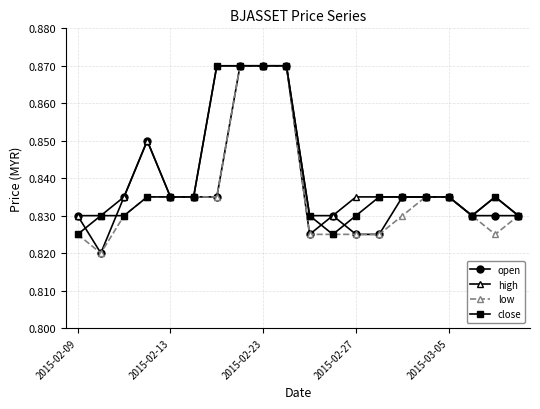

At how many categories does at least one series exceed 0?

20